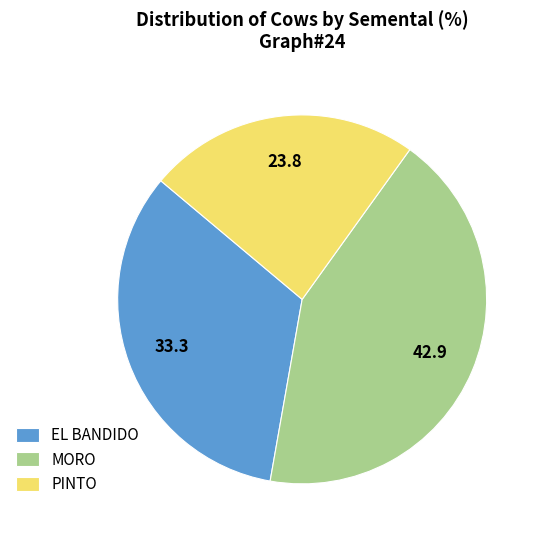

Is it true that MORO is 43% of the pie?

True